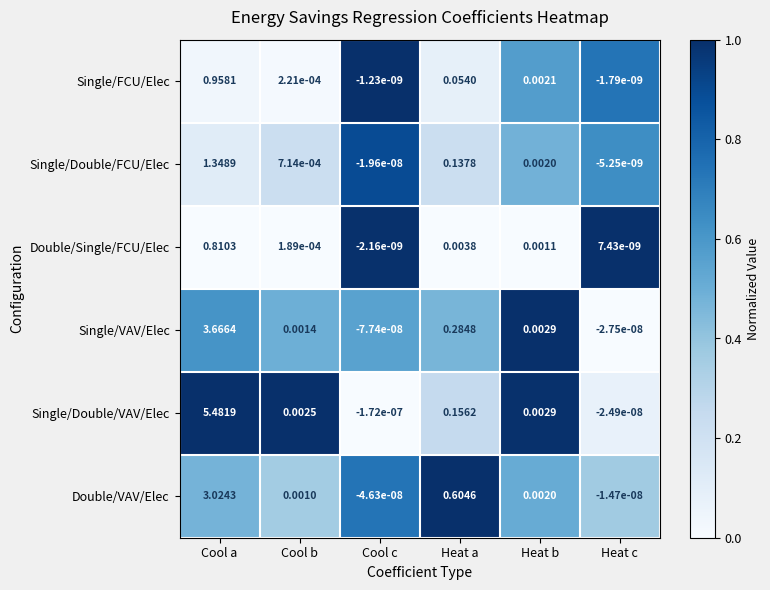

What is the maximum value shown in the chart?

5.5